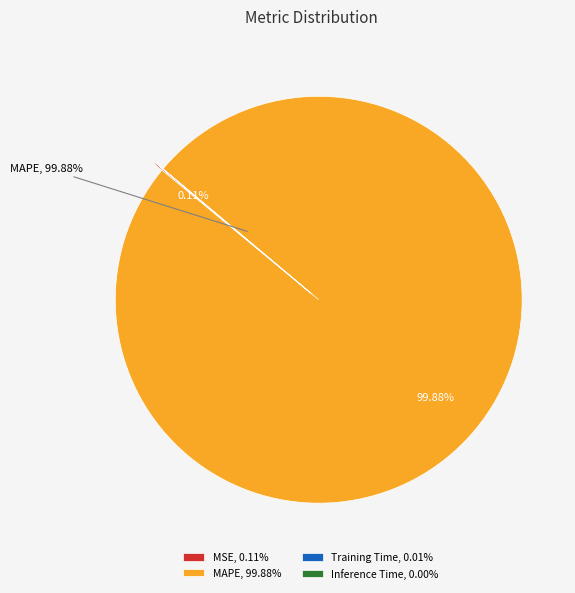

Does any single category account for the majority?

Yes